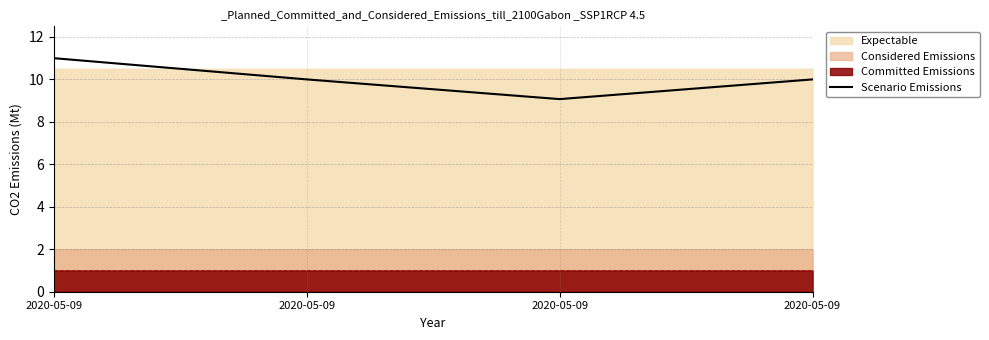

What is the value of the 1st point from the left?

11.0